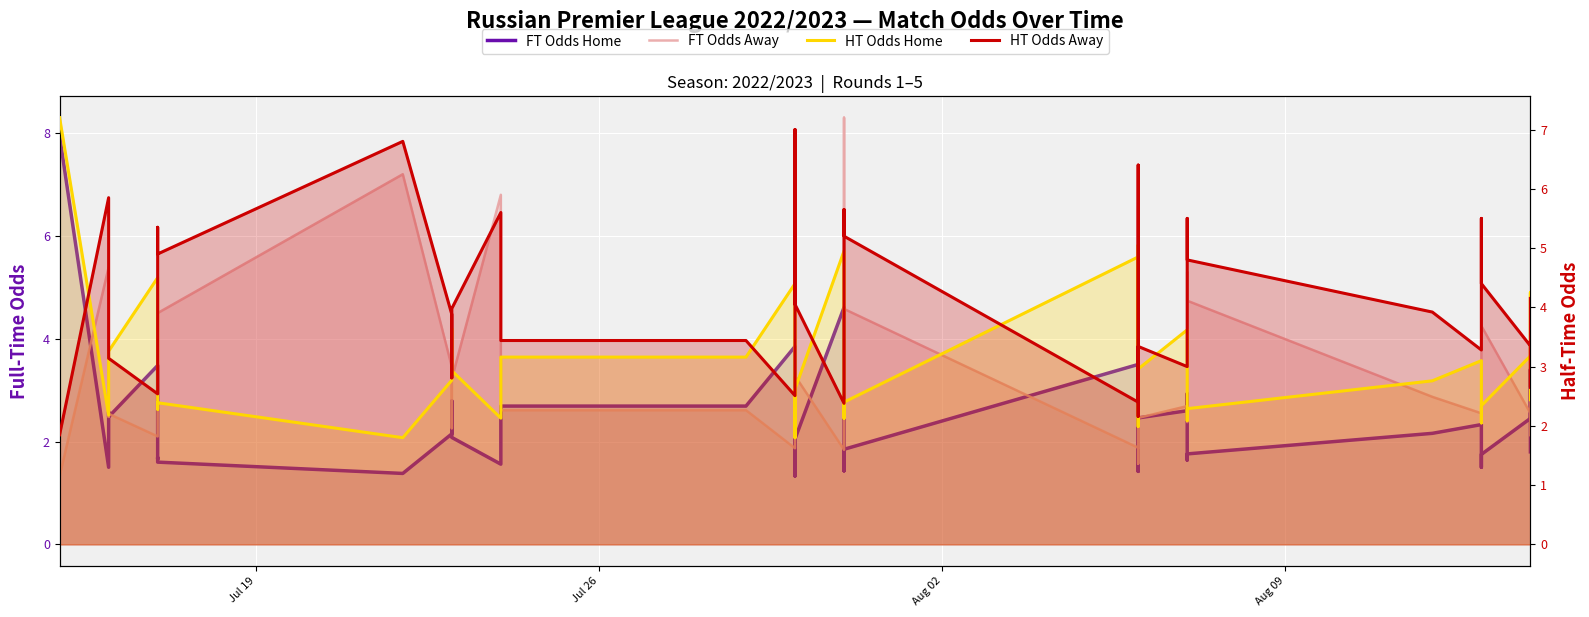

How many interior local peaks does the FT Odds Home series have?

11